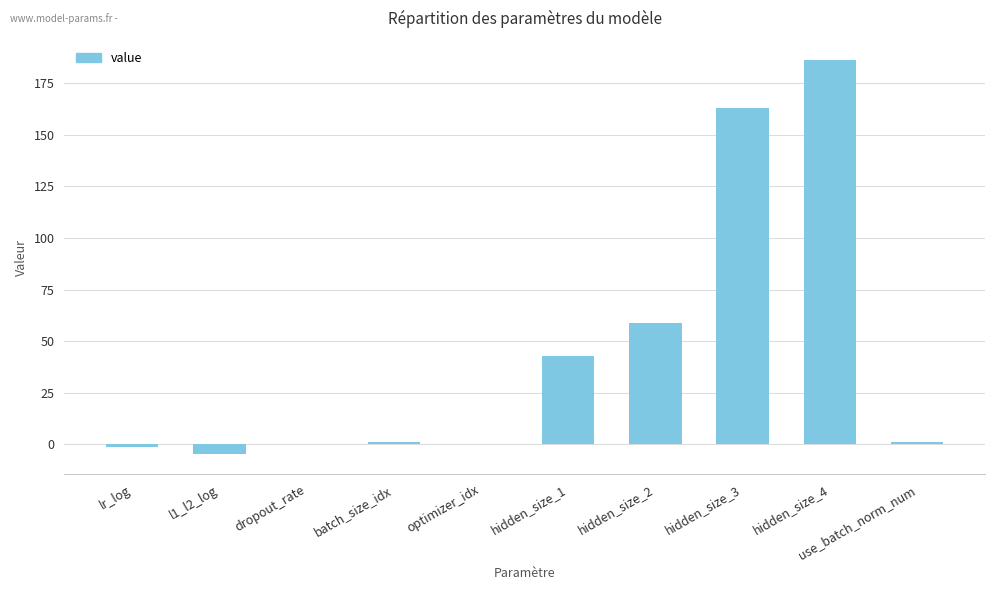

The value at hidden_size_4 is 51.5. True or false?

False